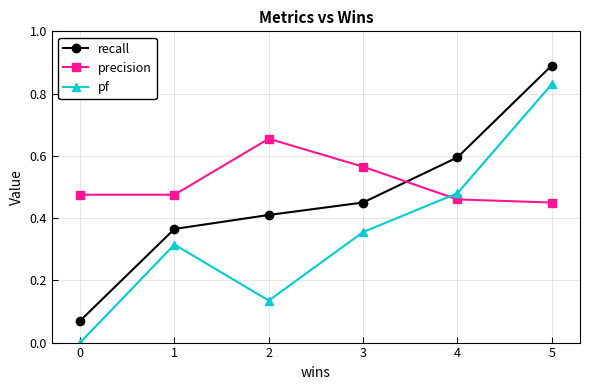

How many positive values does the pf series have?

5